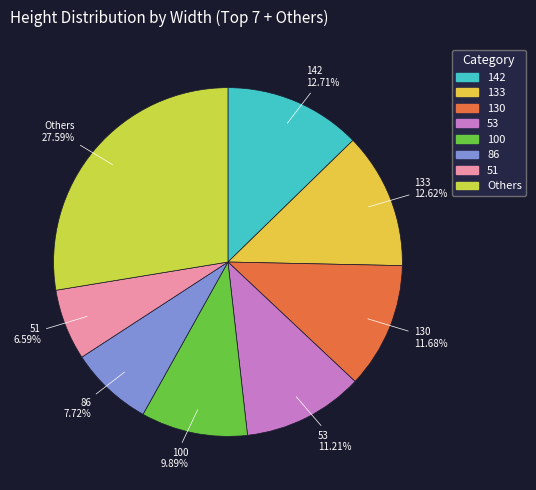

How many slices are in this pie chart?

8